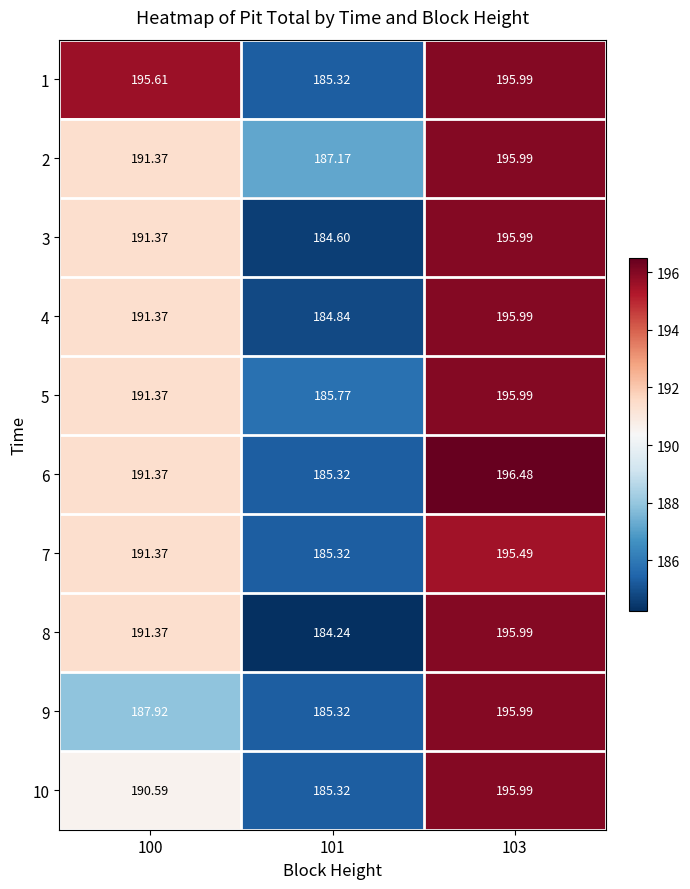

At which category does the chart reach its peak across all series?

103